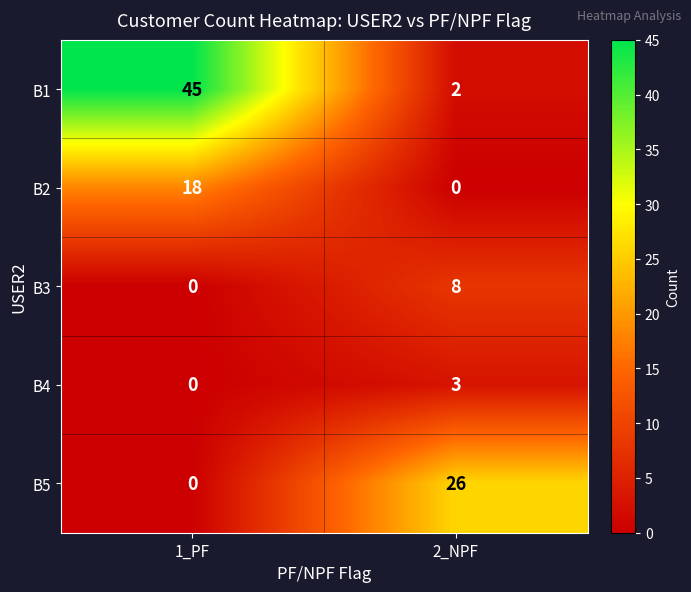

What is the spread (max minus min) of values at 2_NPF?

26